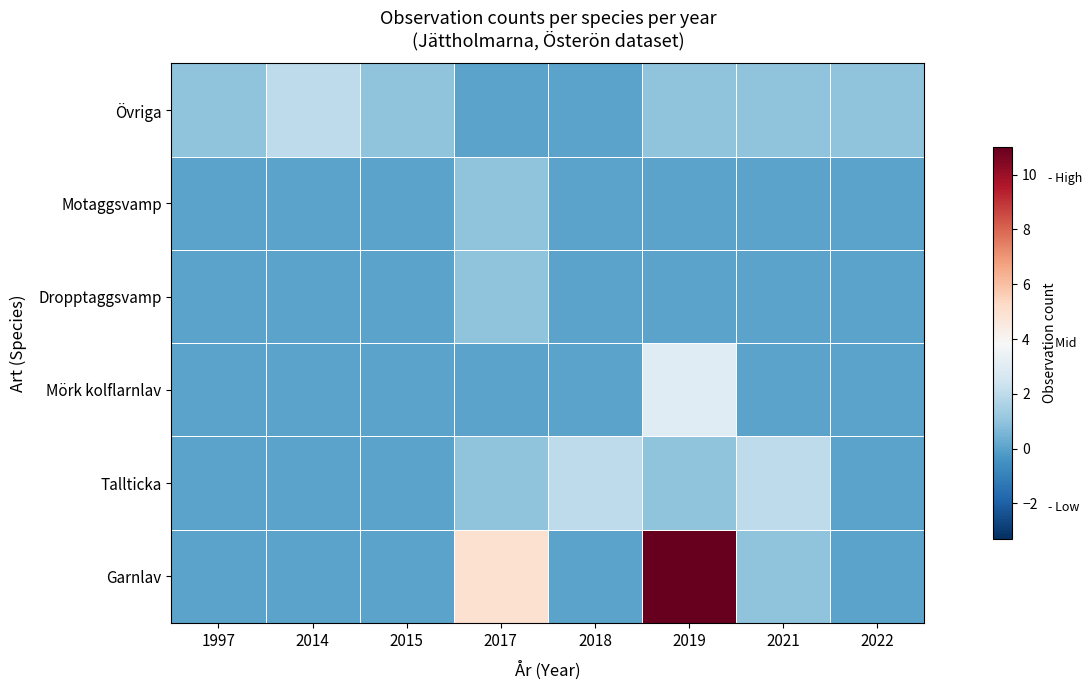

Rank the series by their maximum value, from highest to lowest.

Garnlav, Mörk kolflarnlav, Tallticka, Övriga, Dropptaggsvamp, Motaggsvamp